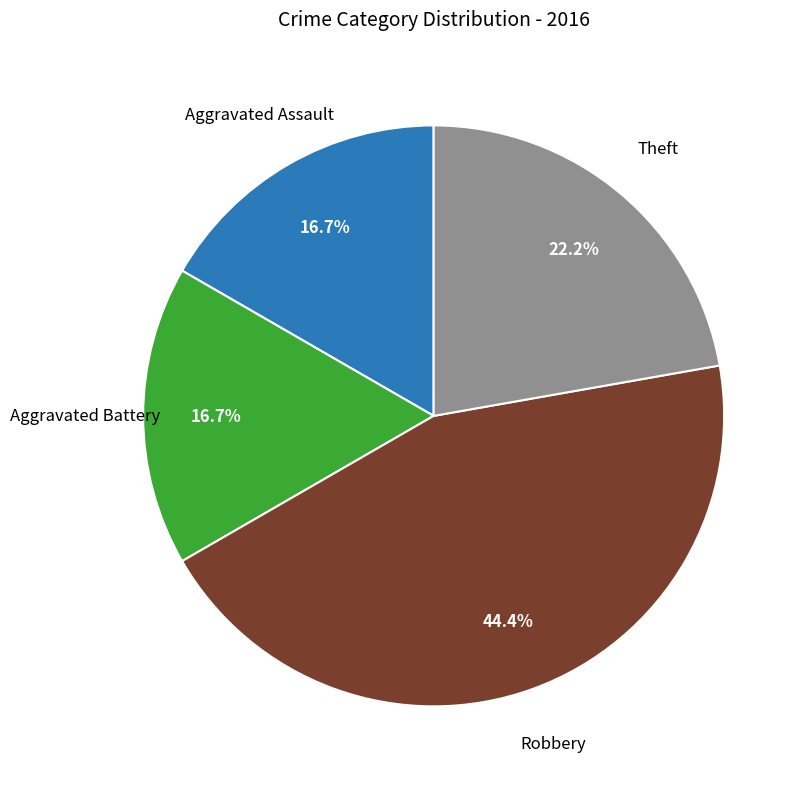

Is there a majority slice in this chart?

No